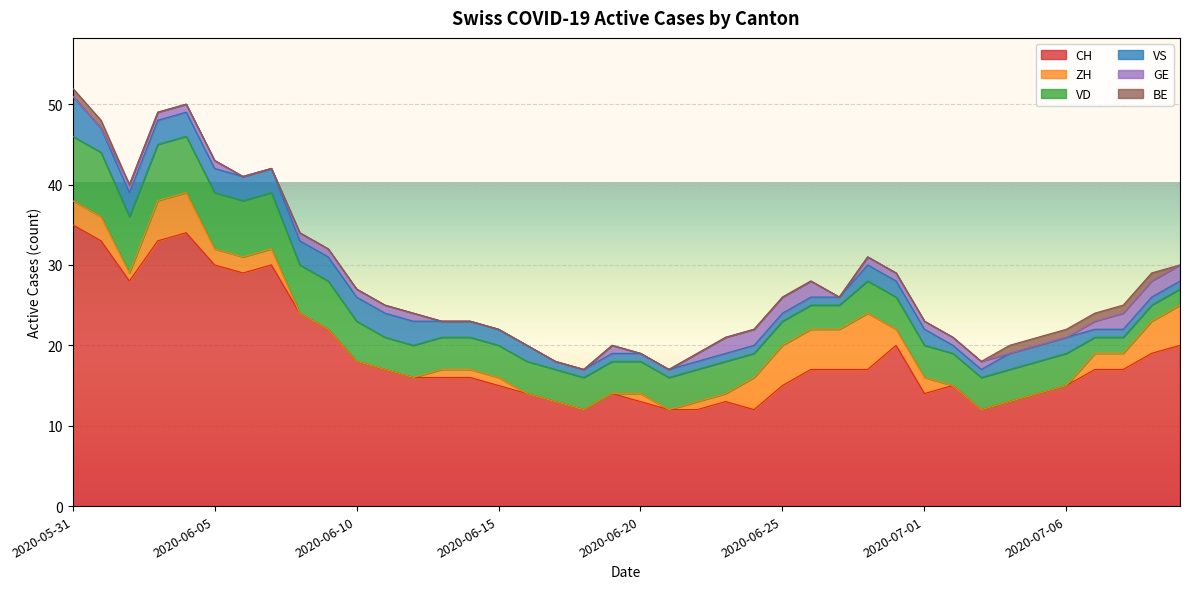

How many lines are shown in the chart?

6